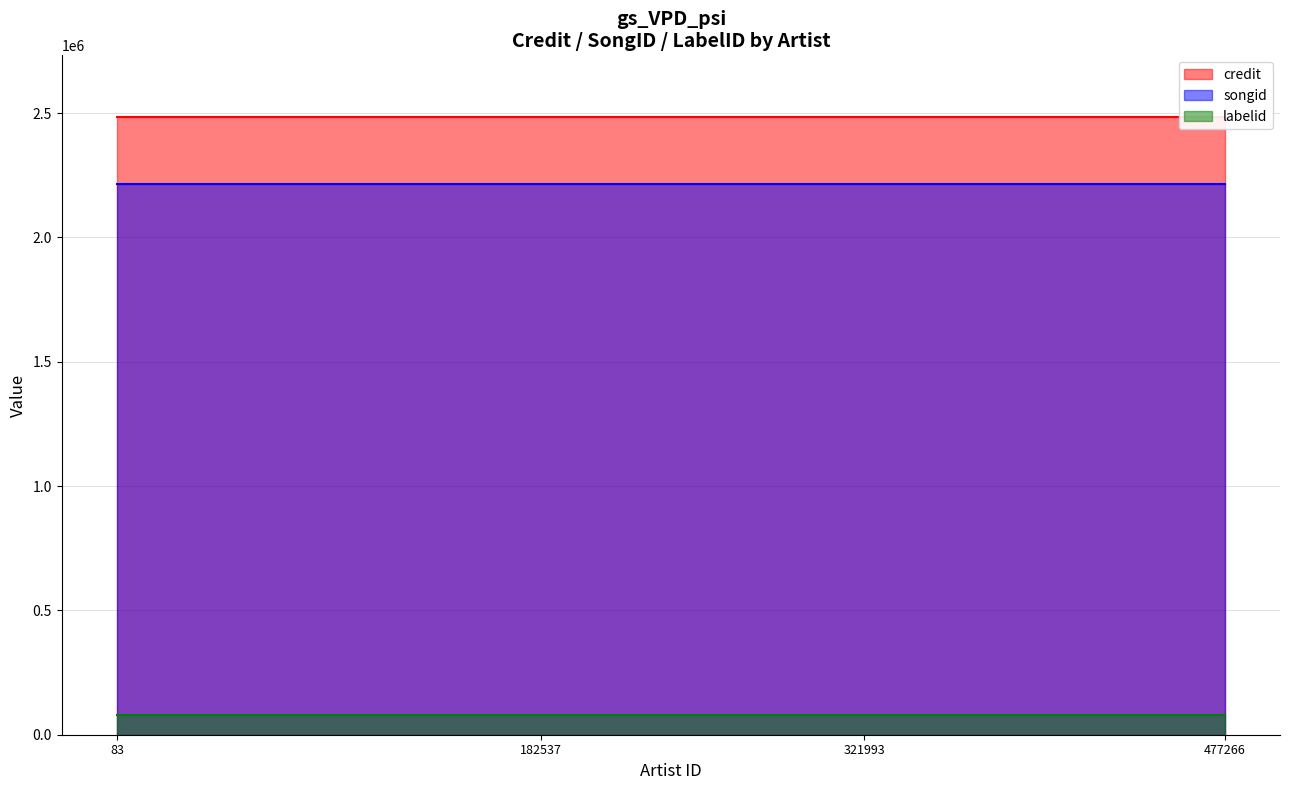

Reading left to right, list all the values displayed in this chart.

credit: 2483977	2483977	2483977	2483977
songid: 2214902	2214902	2214902	2214902
labelid: 77579	77579	77579	77579